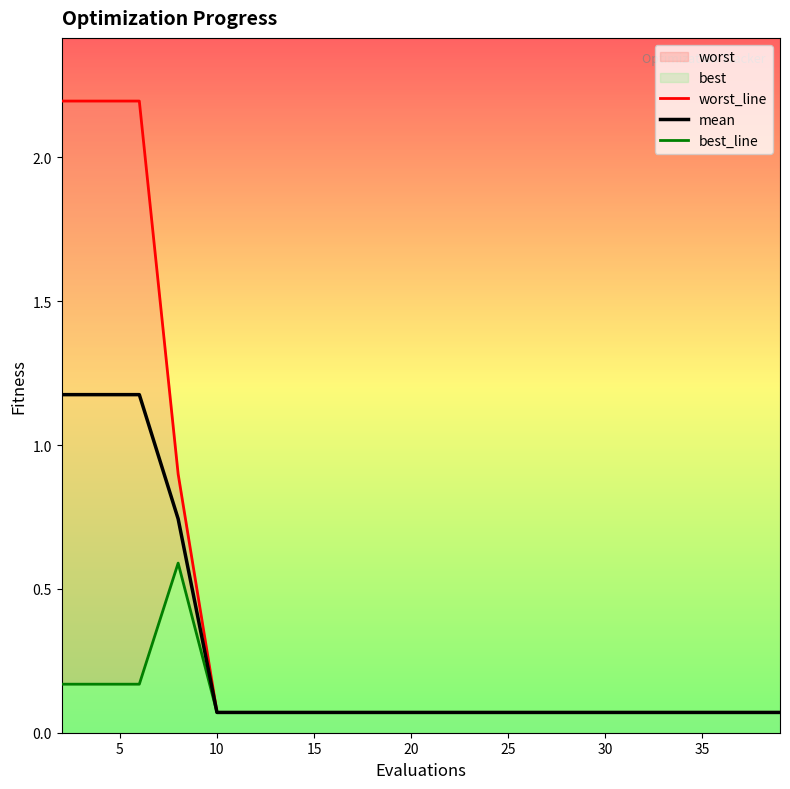

Read the worst_line value at 25.

0.1